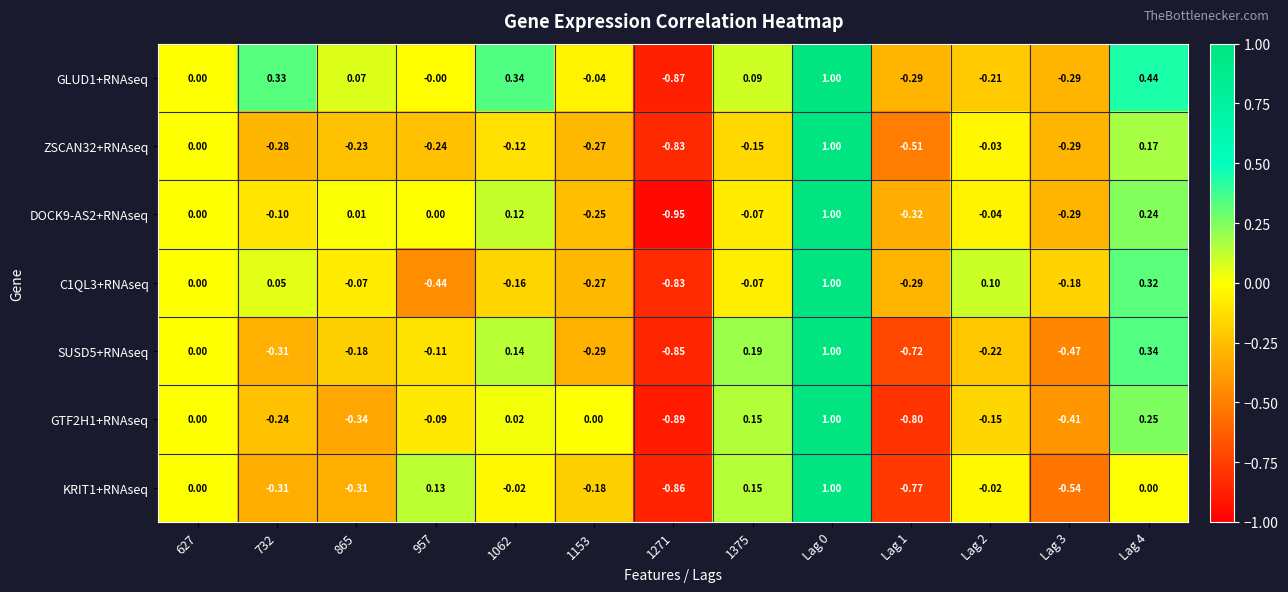

Is the value of DOCK9-AS2+RNAseq at 865 greater than the value of GLUD1+RNAseq at Lag 1?

Yes